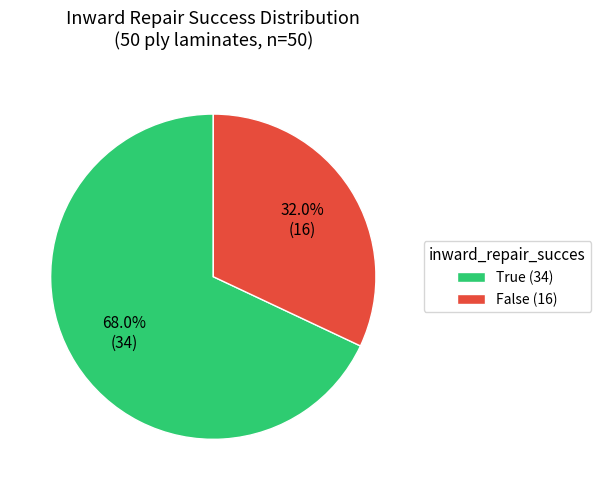

To the nearest percent, what percentage of the pie is False?

32%